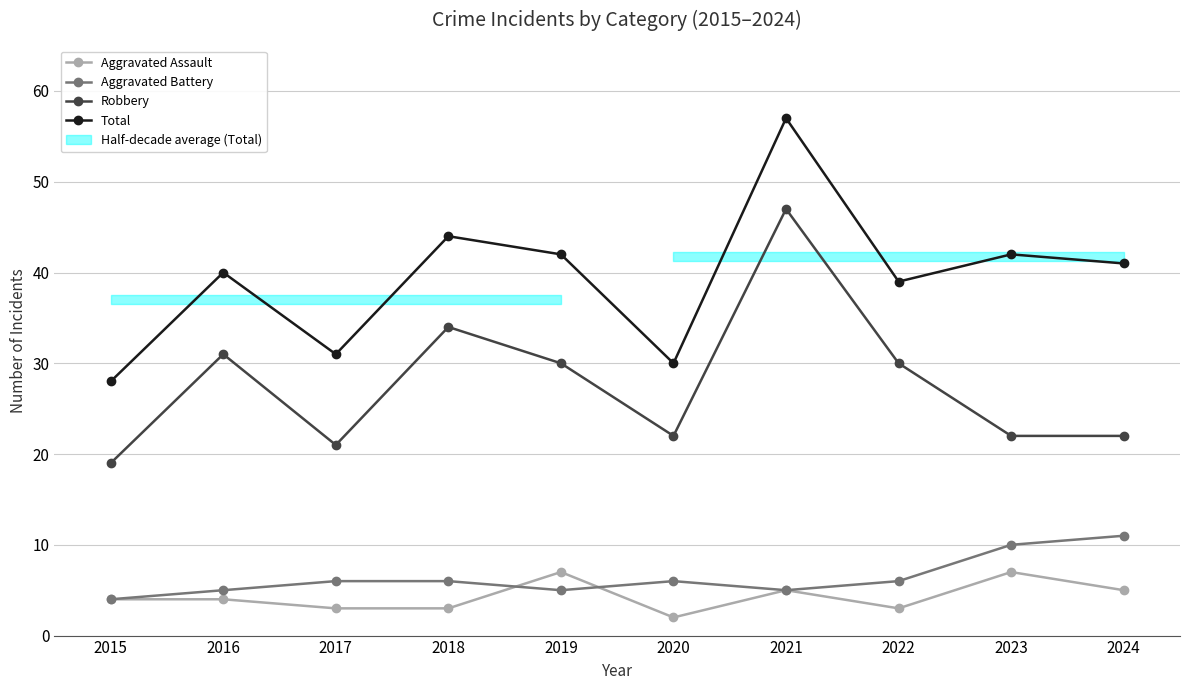

What is the value of the Total point at the 1st from the left?

28